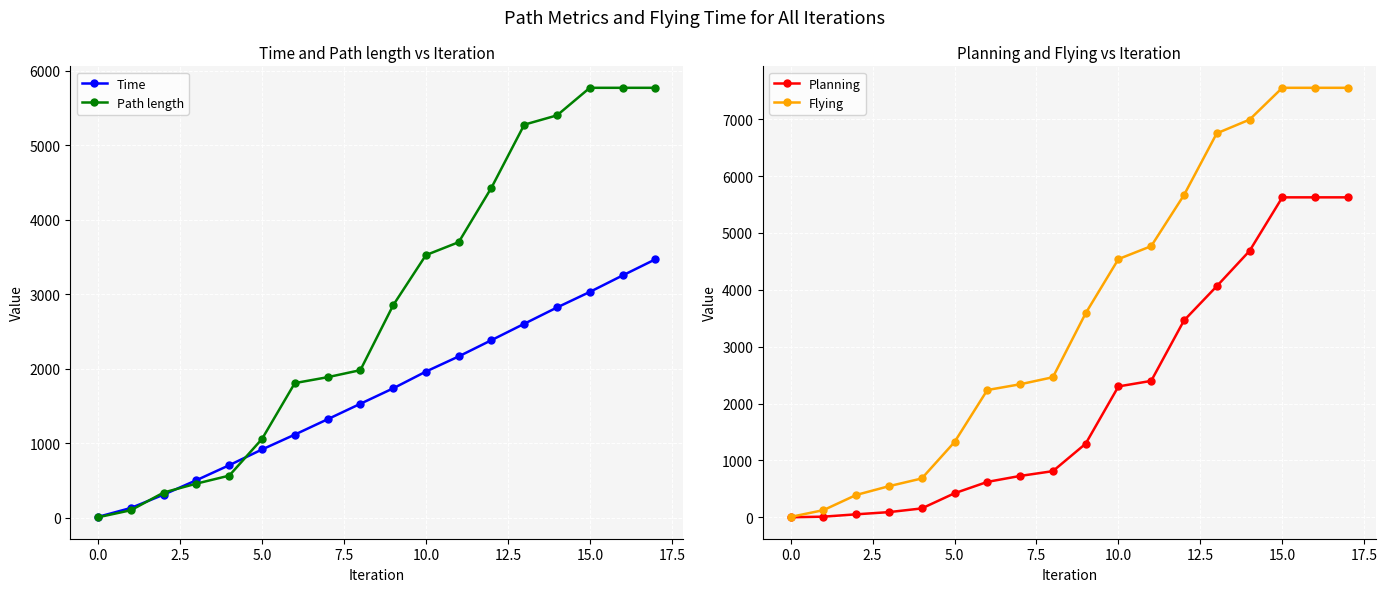

Which category has the lowest value in the Path length series?

0.0